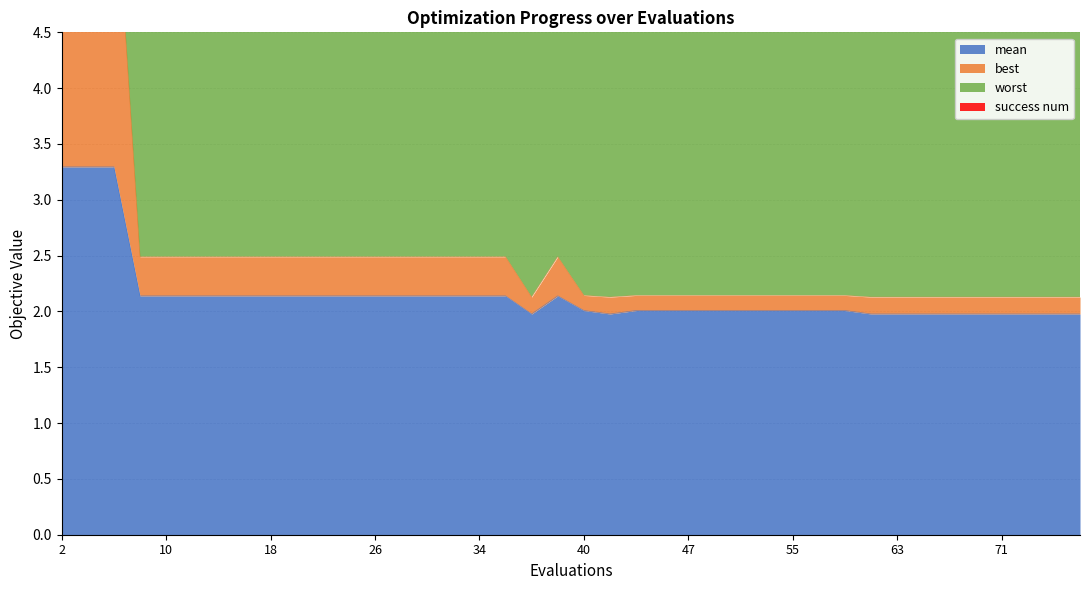

What is the maximum value for best?

6.1